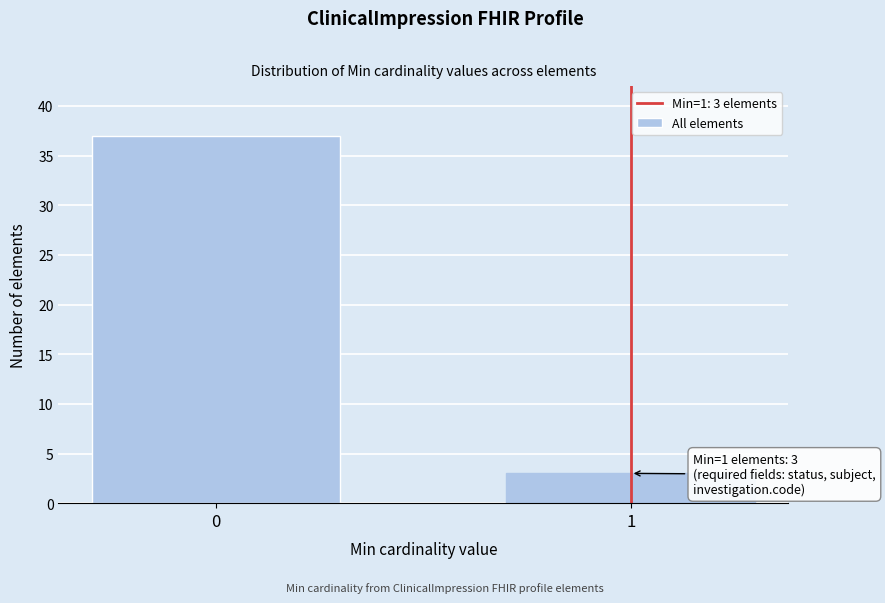

Reading left to right, transcribe all the data shown in this chart.

37	3